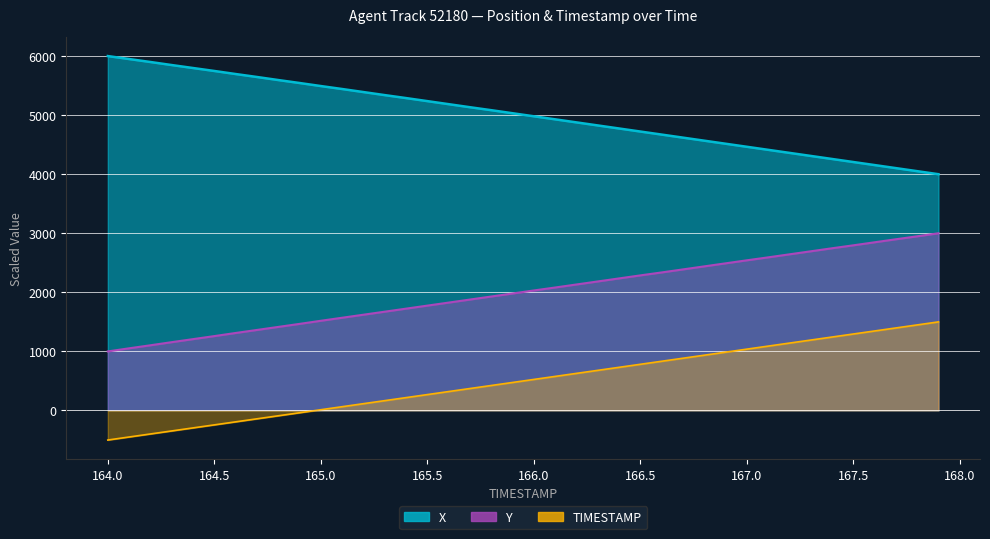

Is the value of Y at 167.6 greater than the value of X at 165.0?

No